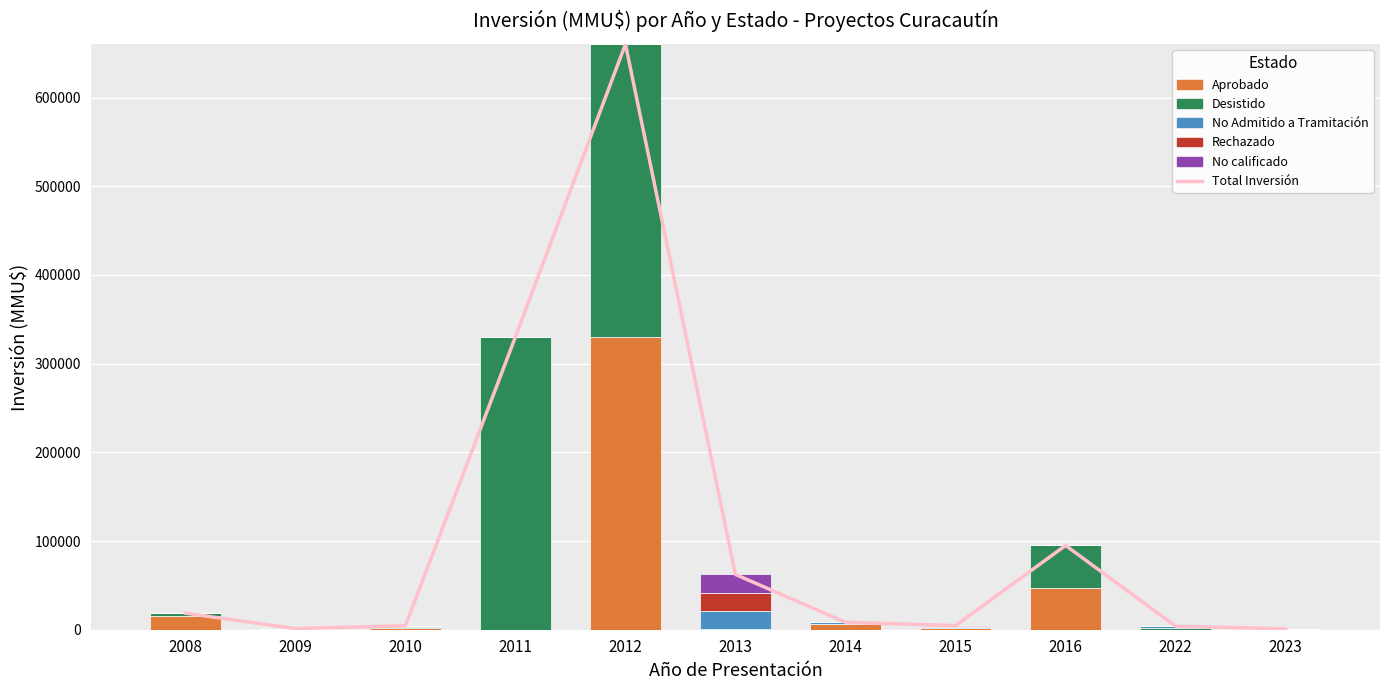

List the series in order of their peak value, lowest first.

No Admitido a Tramitación, Rechazado, No calificado, Aprobado, Desistido, Total Inversión